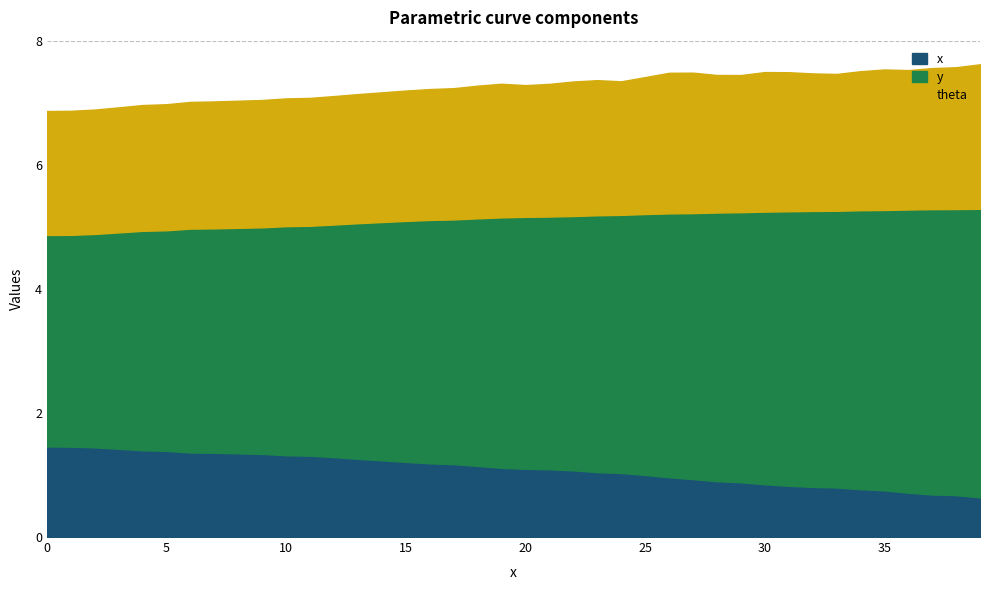

Count the number of data series in this chart.

3